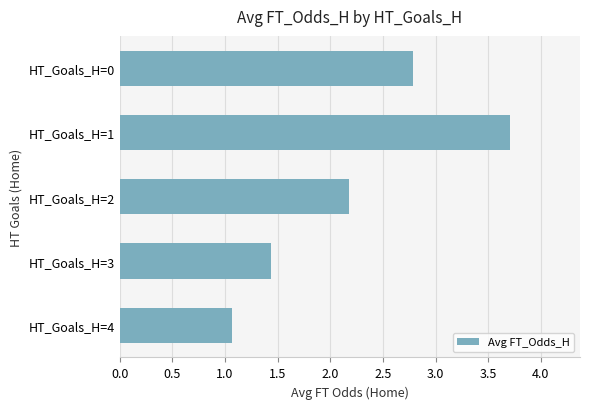

The chart shows a value of 2.8 at HT_Goals_H=0. True or false?

True